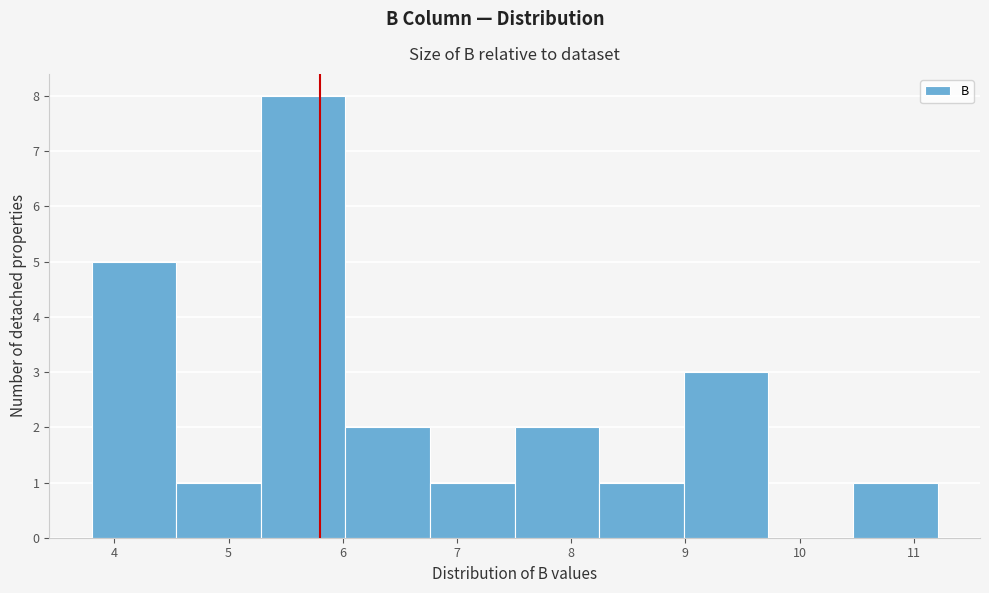

Which range on the x-axis has the tallest bar?

5.3 to 6.0